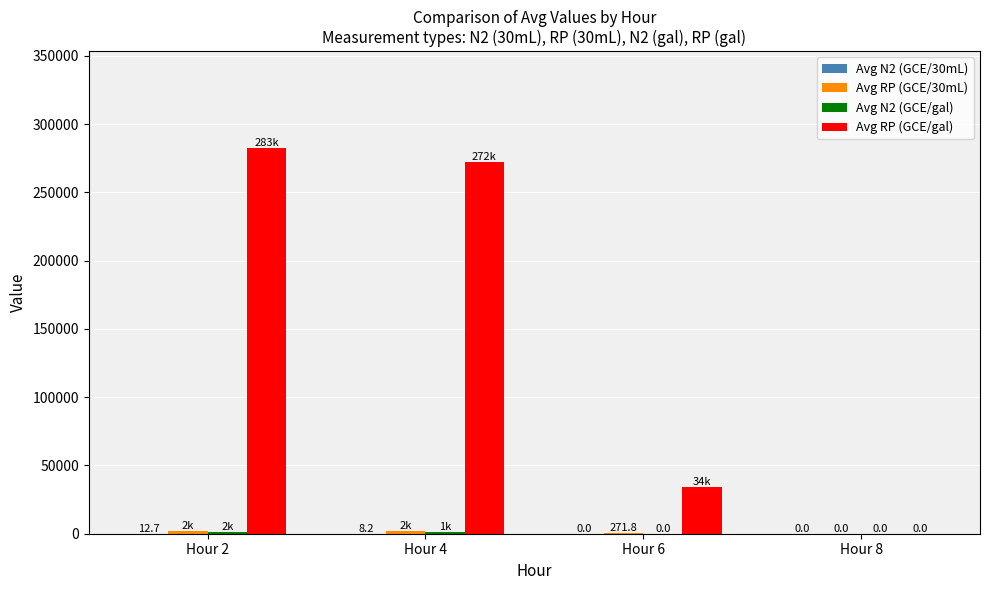

At which category is the sum across all series the highest?

Hour 2